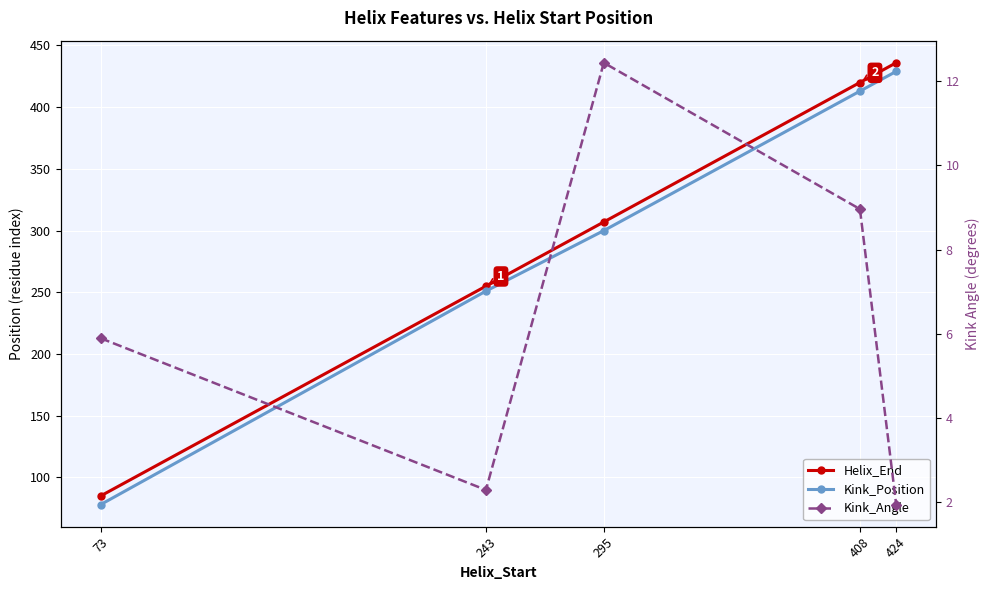

Between 243 and 408, which series saw the biggest shift?

Helix_End